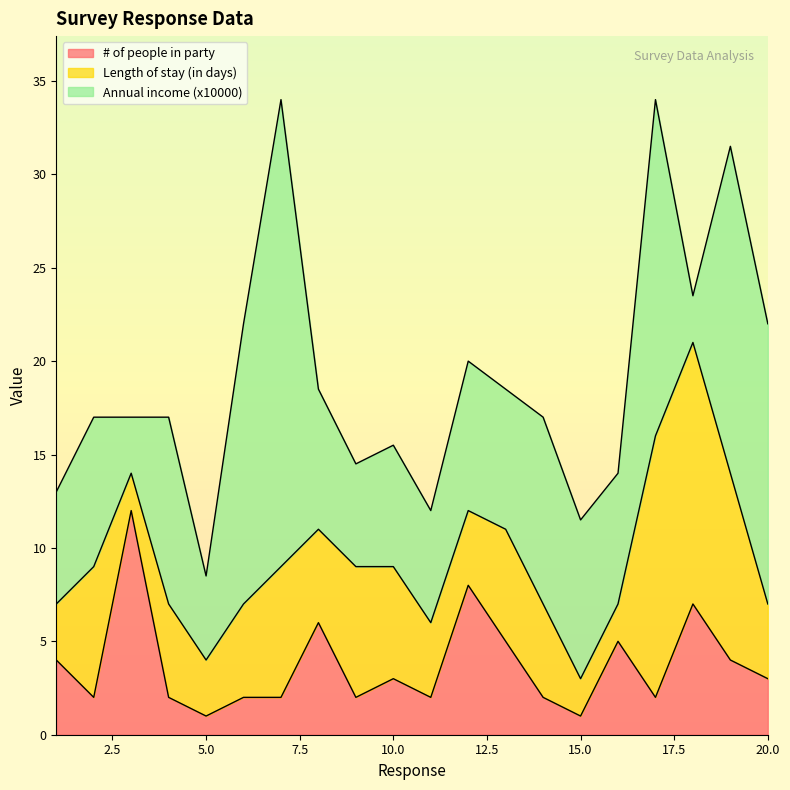

Reading left to right, transcribe all the data shown in this chart.

# of people in party: 4.0	2.0	12.0	2.0	1.0	2.0	2.0	6.0	2.0	3.0	2.0	8.0	5.0	2.0	1.0	5.0	2.0	7.0	4.0	3.0
Length of stay (in days): 3.0	7.0	2.0	5.0	3.0	5.0	7.0	5.0	7.0	6.0	4.0	4.0	6.0	5.0	2.0	2.0	14.0	14.0	10.0	4.0
Annual income (x10000): 6.0	8.0	3.0	10.0	4.5	15.0	25.0	7.5	5.5	6.5	6.0	8.0	7.5	10.0	8.5	7.0	18.0	2.5	17.5	15.0